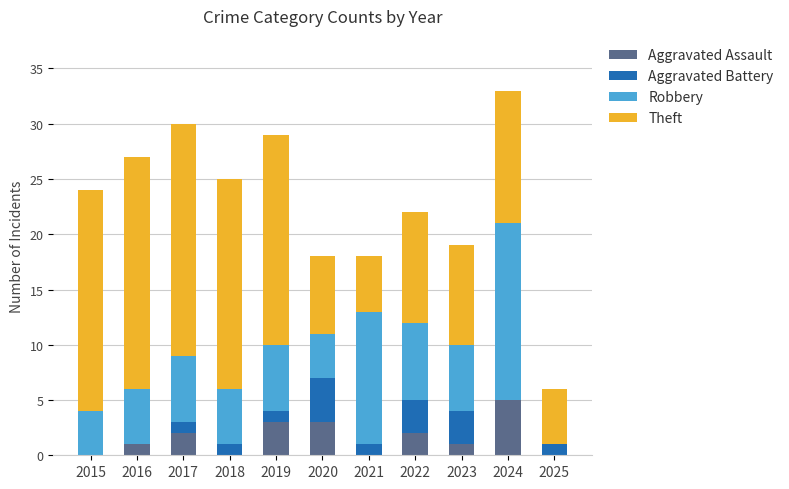

Which category has the highest value in the Aggravated Assault series?

2024